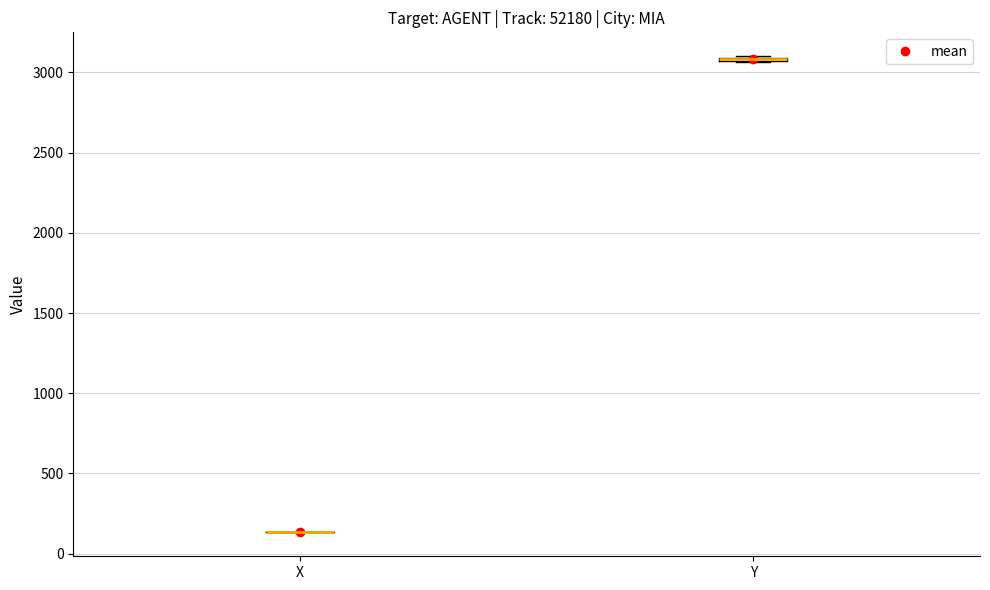

Where is the upper edge of the box for Y on the y-axis? The values are not printed on the chart, so give them approximately, as read against the axis.

3100